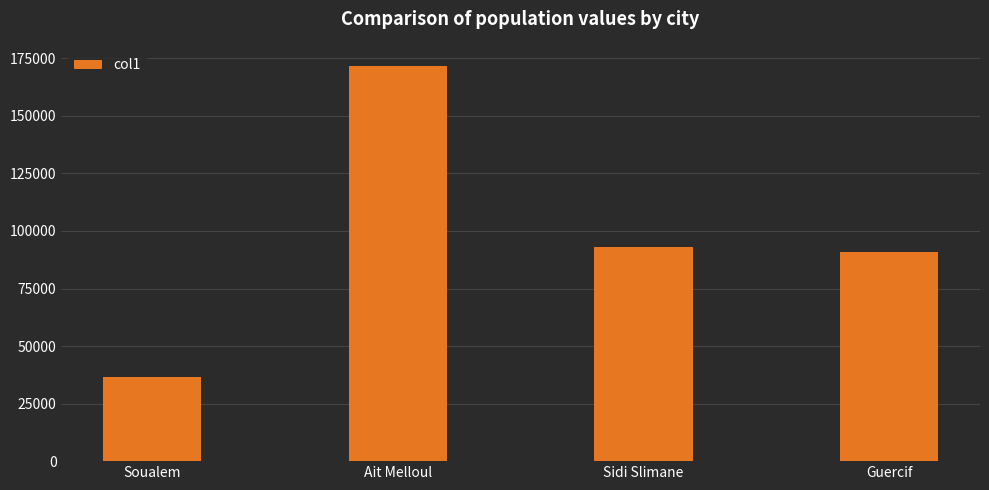

Is it true that the value at Guercif is 90880?

True